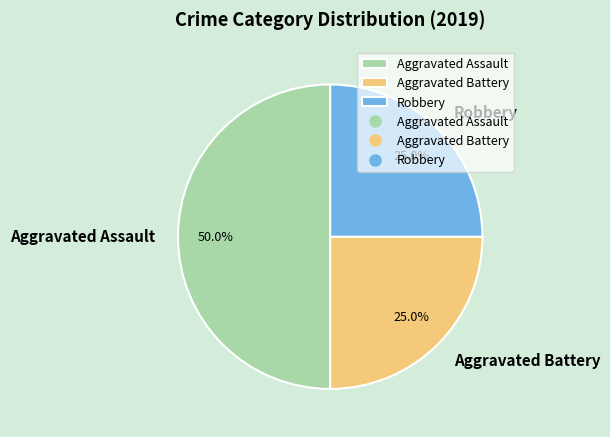

How many segments does this pie chart have?

3